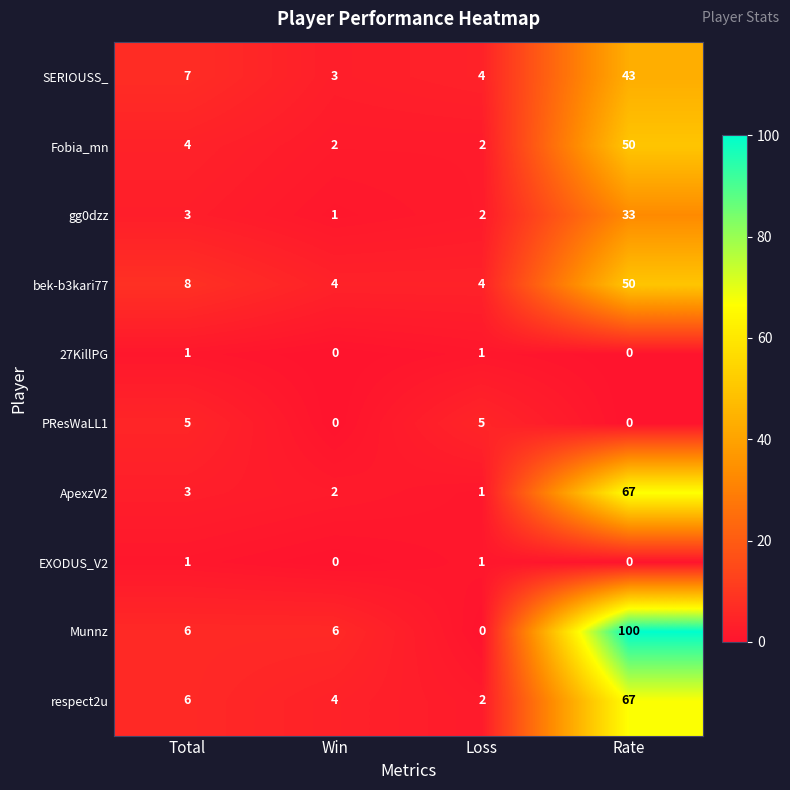

What is the sum of all gg0dzz values?

39